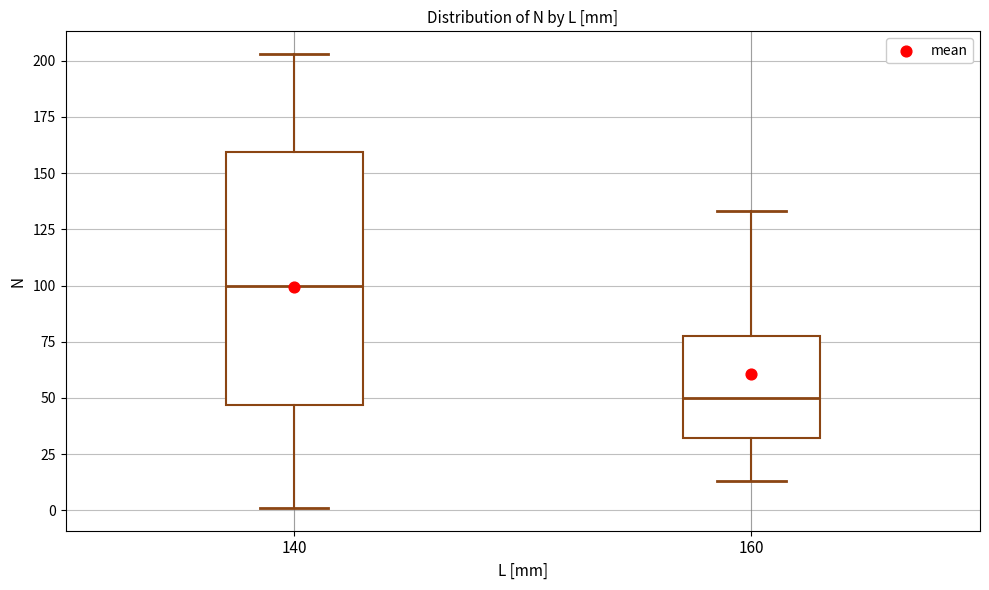

Reading left to right, read every box against the y-axis: the position of its median line, the range the box covers, and the ends of its whiskers. The values are not printed on the chart, so give them approximately, as read against the axis.

140: median 100, box 45 to 160, whiskers 0 to 205
160: median 50, box 30 to 80, whiskers 15 to 135